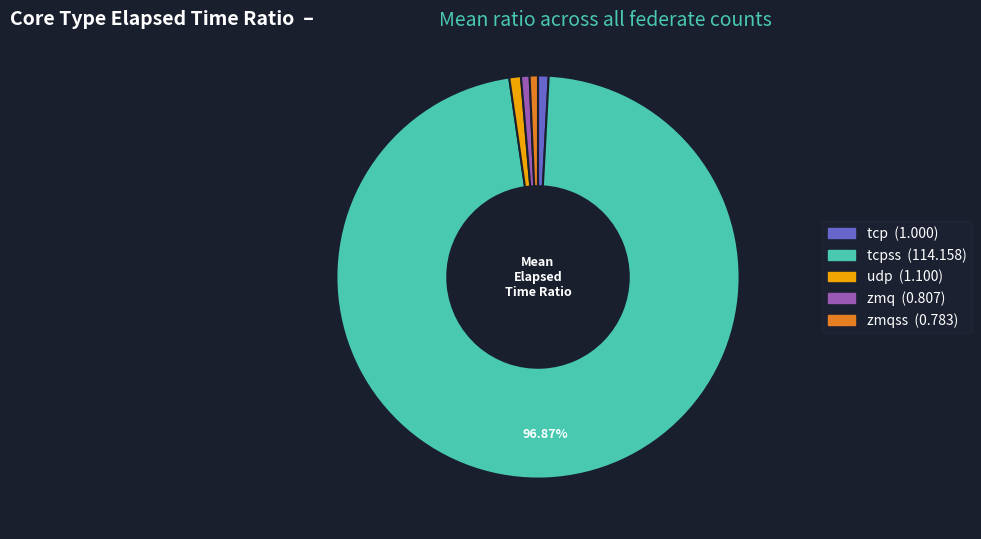

Is there a majority slice in this chart?

Yes